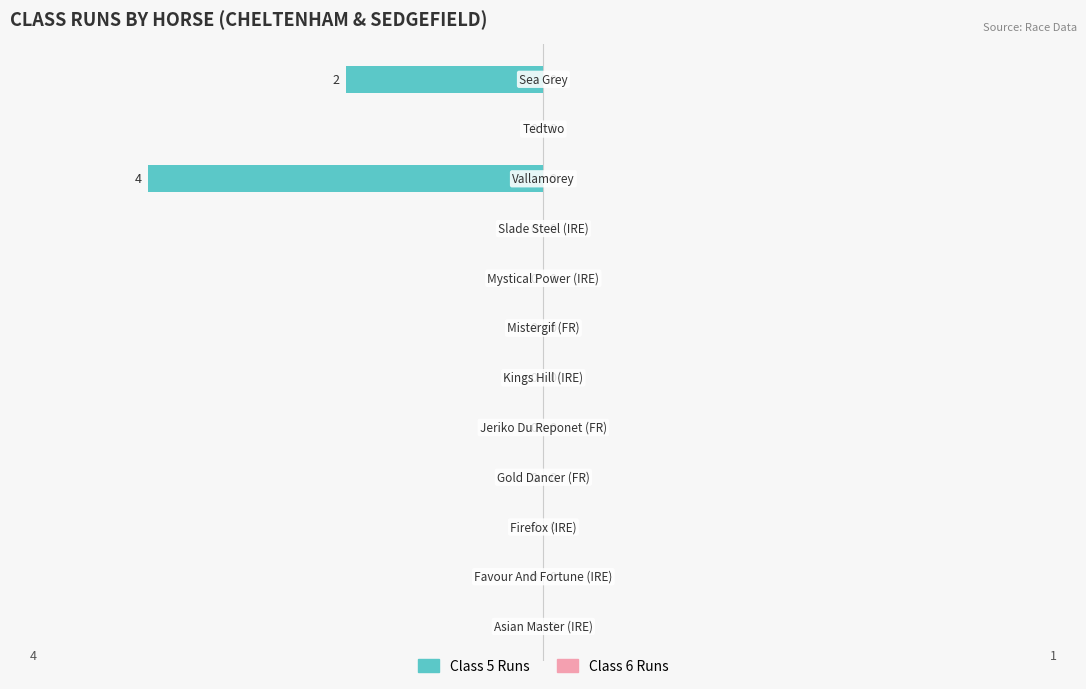

How many values are between 0 and 1?

10